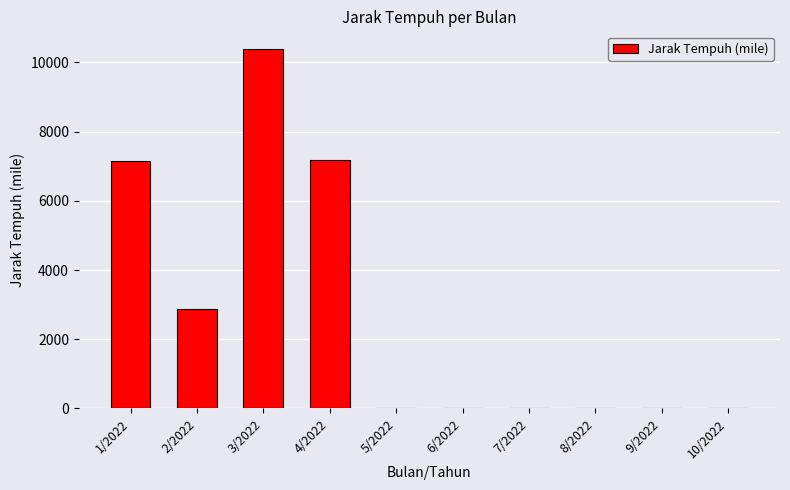

What is the sum of all values?

27588.0